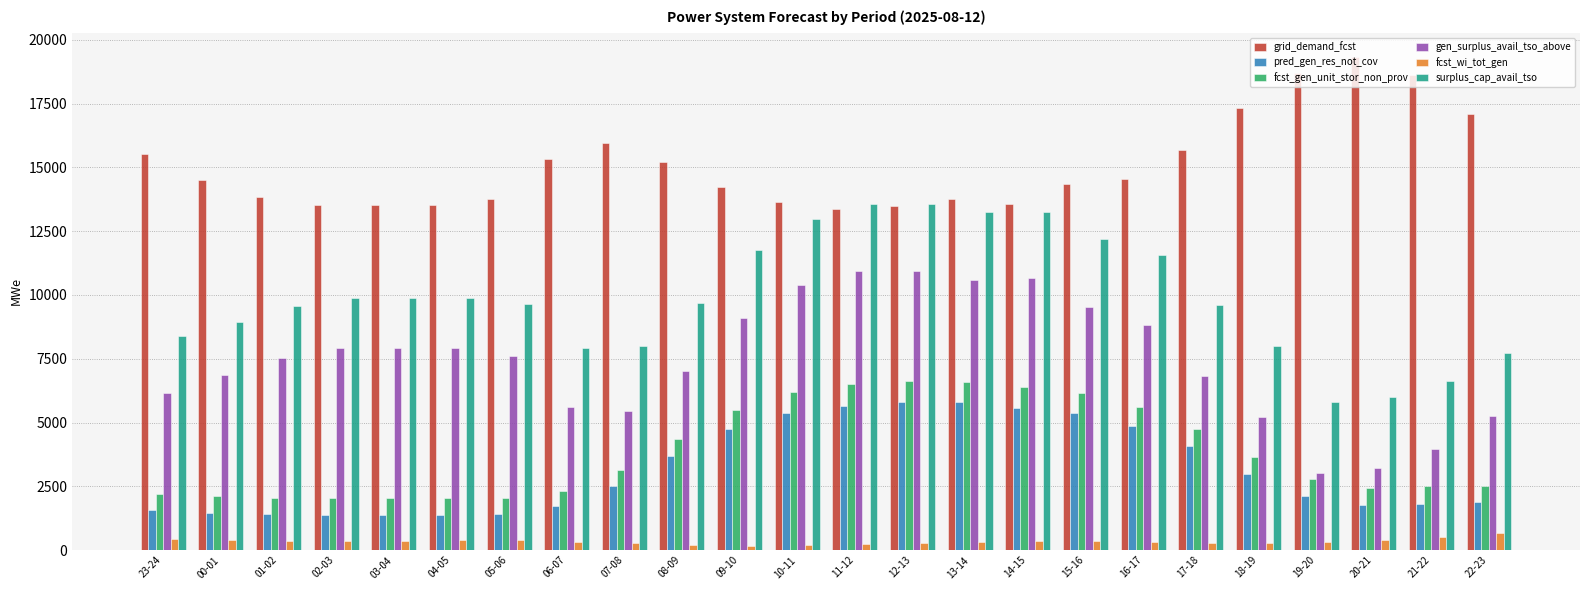

What is the difference between the gen_surplus_avail_tso_above values at 11-12 and 06-07?

5319